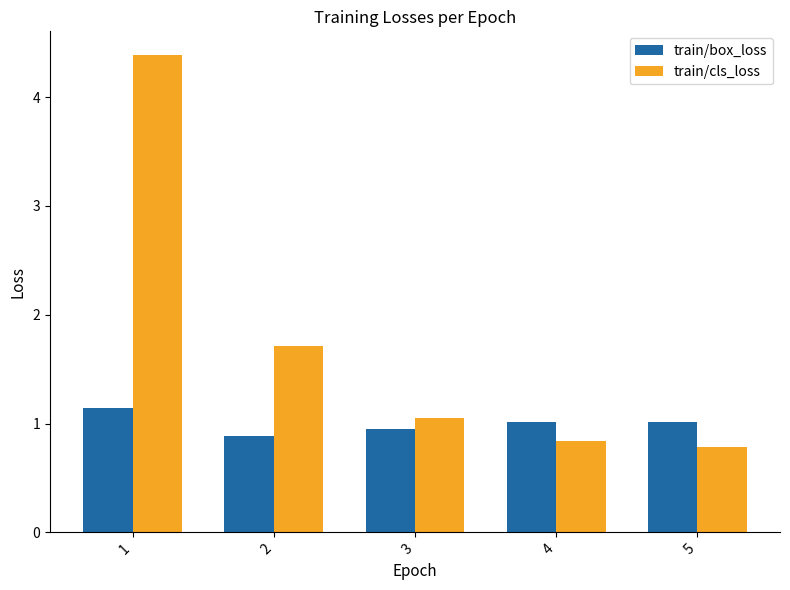

How many categories are shown in the chart?

5